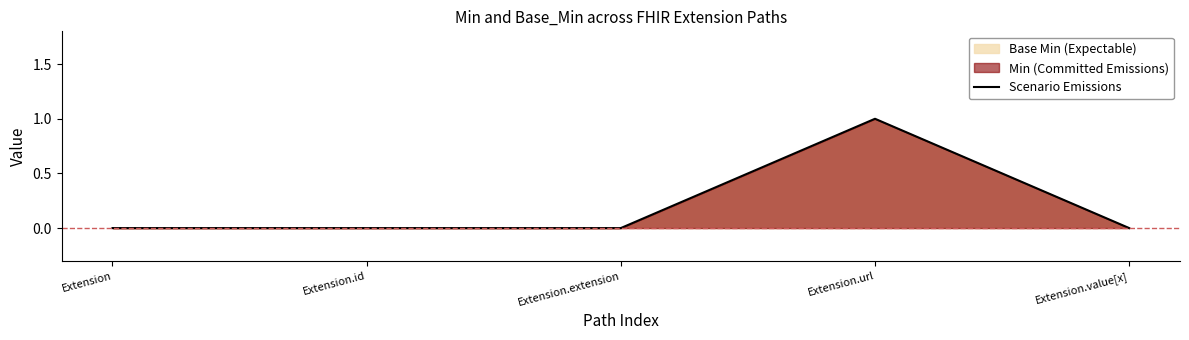

What is the difference between the maximum and second lowest values?

1